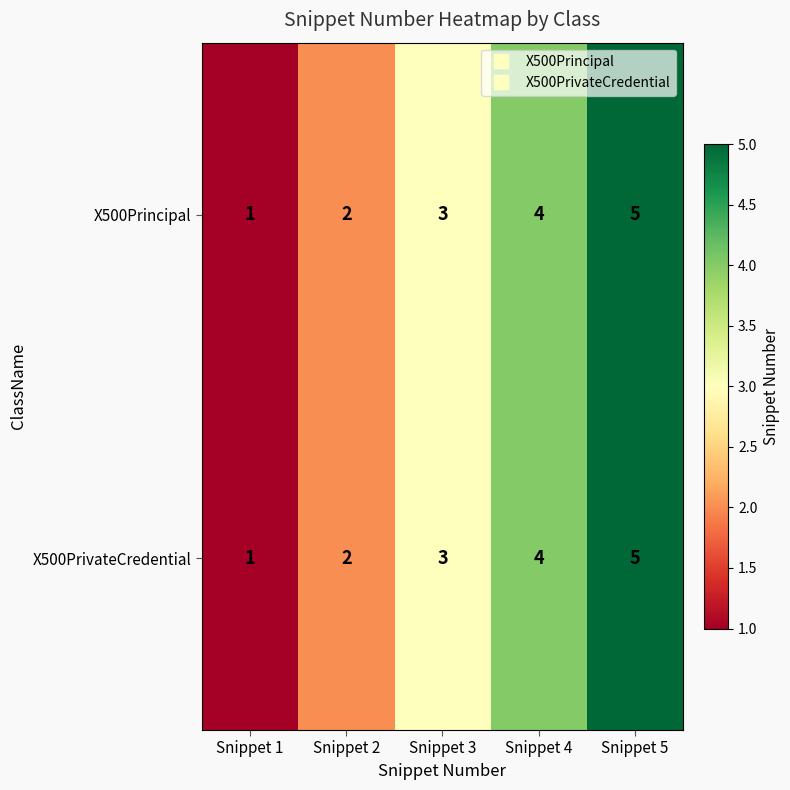

Is the value of X500PrivateCredential at Snippet 3 greater than the value of X500Principal at Snippet 2?

Yes